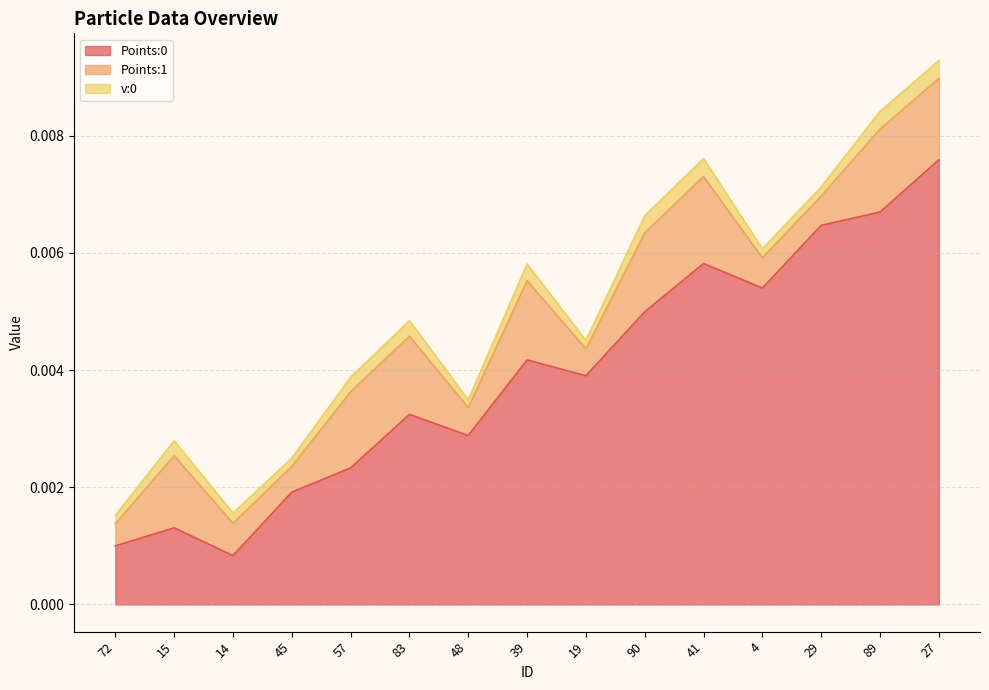

True or false: Points:0 and Points:1 intersect in this chart.

False